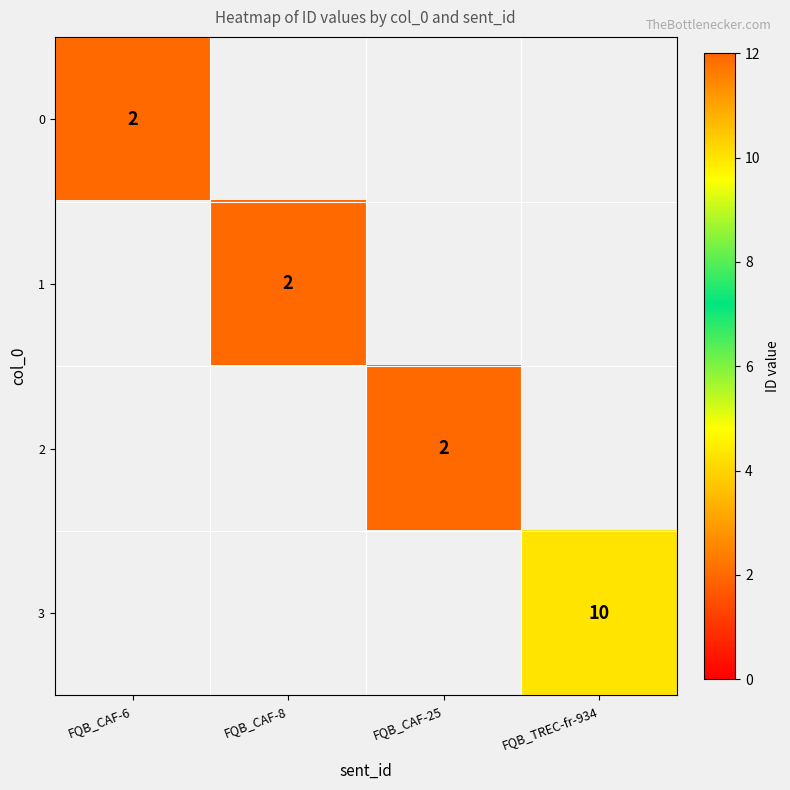

True or false: 2 has a value of 0 at FQB_CAF-25.

False